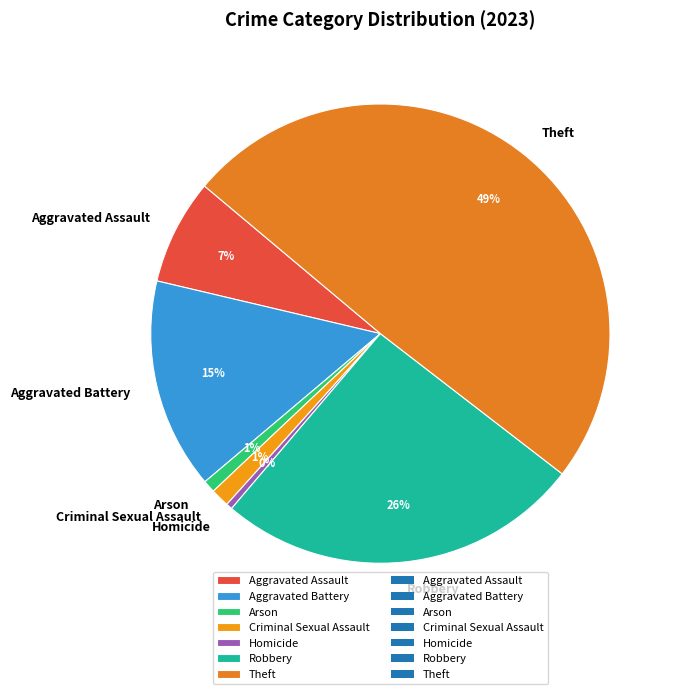

Which category has the biggest portion of the pie?

Theft